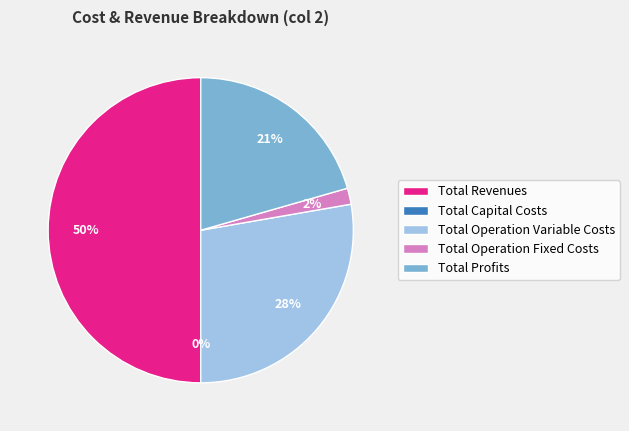

Is Total Revenues the majority of the pie?

No